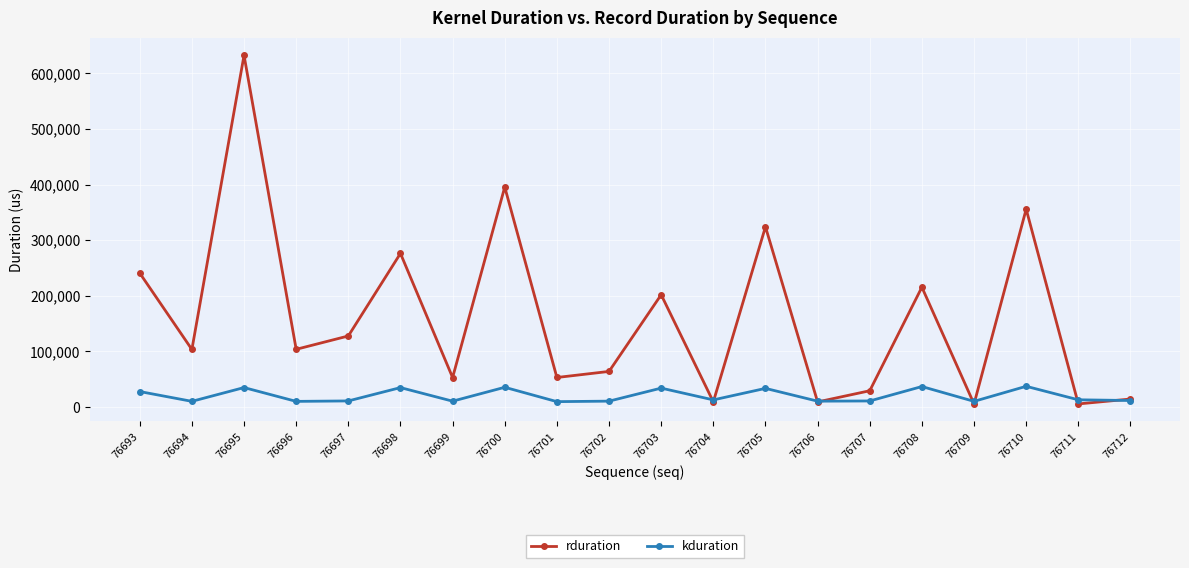

What is the lowest value of the rduration series?

5536